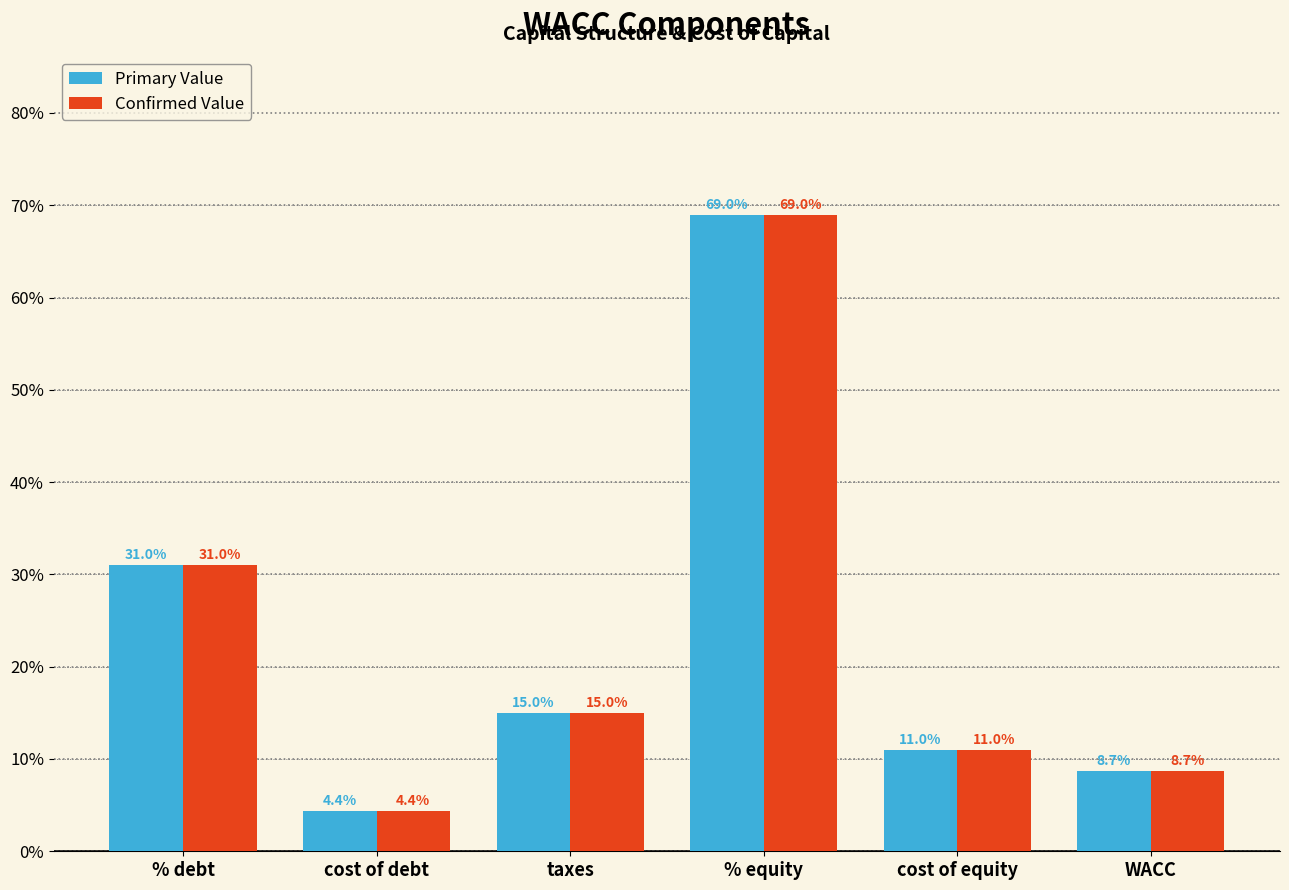

Rank the series by their maximum value, from highest to lowest.

Primary Value, Confirmed Value